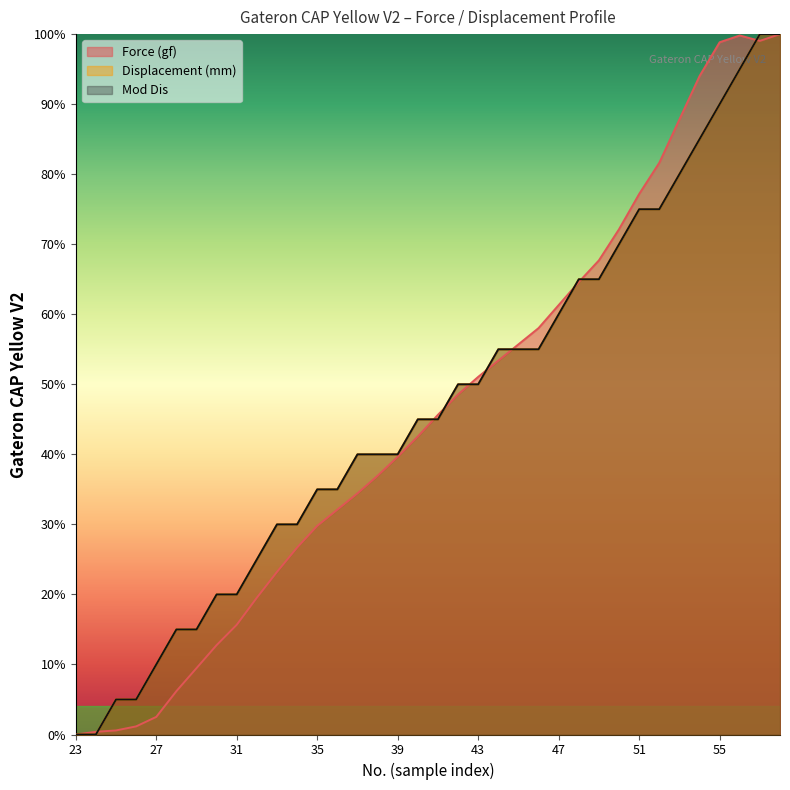

True or false: Displacement (mm) and Mod Dis cross at least once.

False